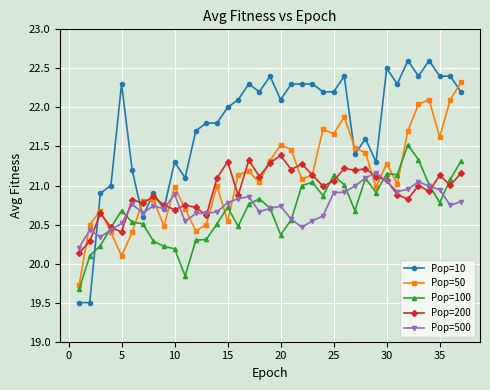

What is the smallest value displayed?

19.5